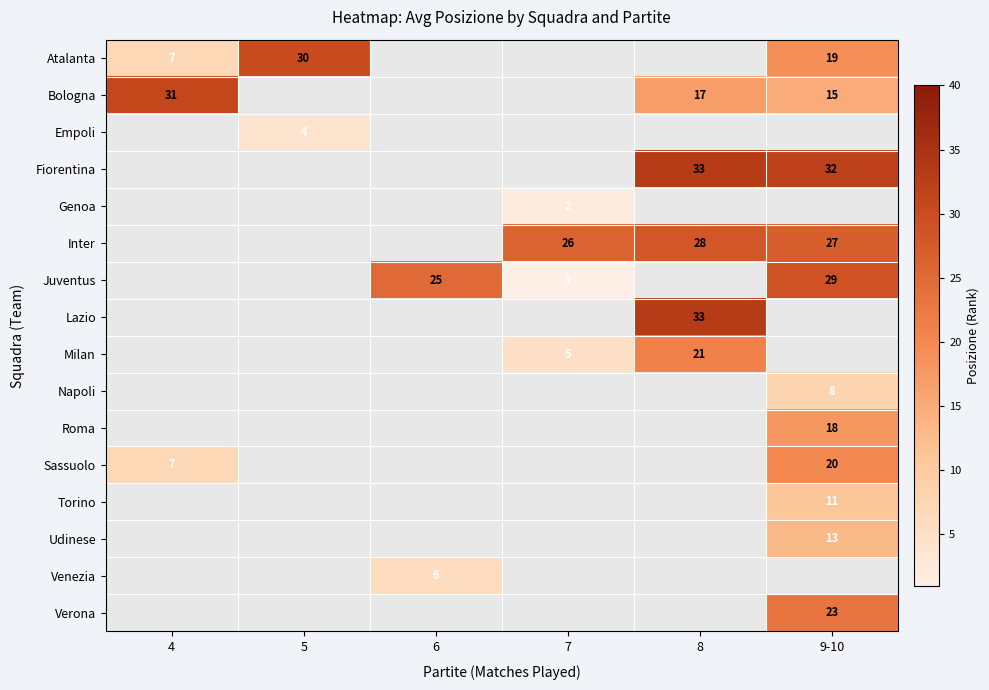

Which category has the lowest value across all series?

7